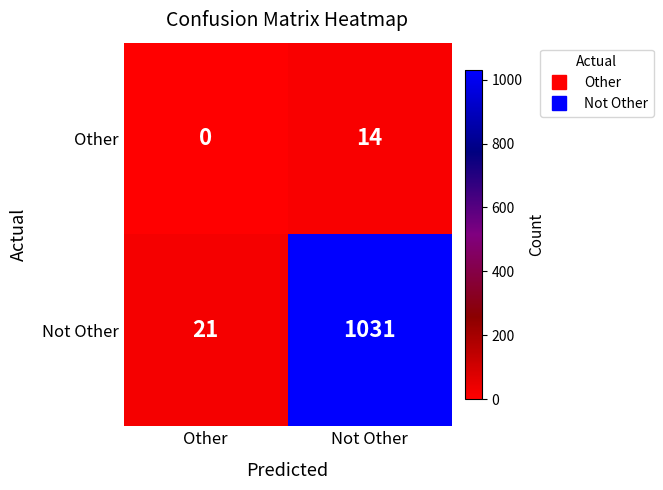

What is the total value across all series at Other?

21